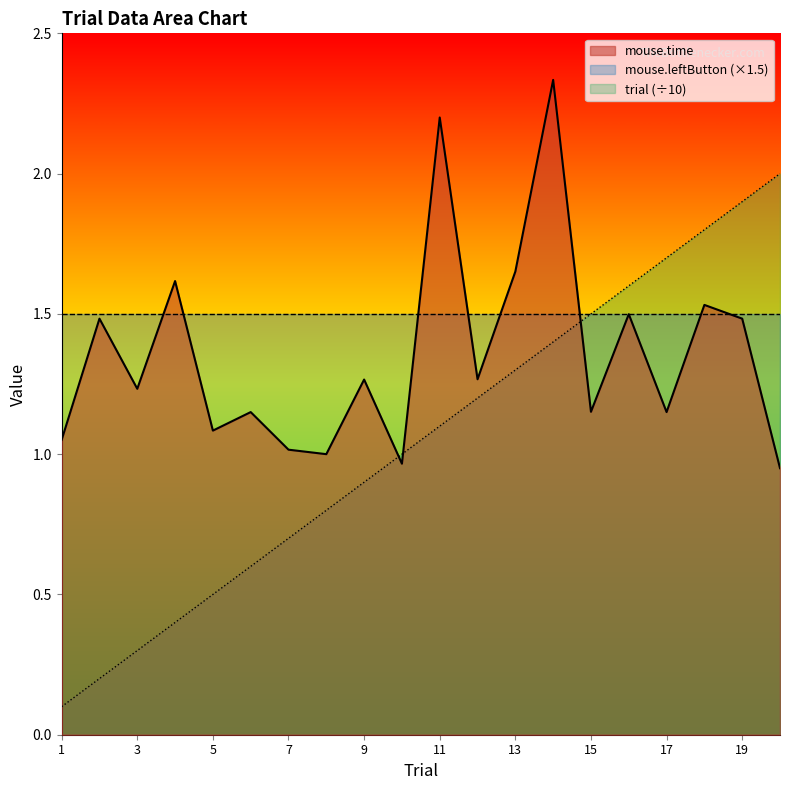

Which series has the largest range (max minus min)?

trial (÷10)